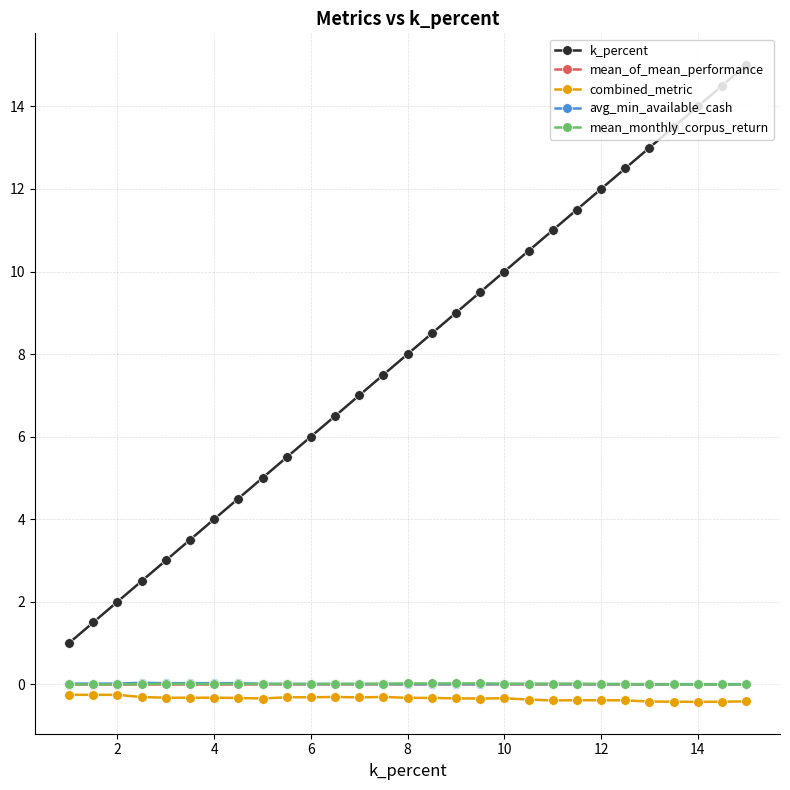

True or false: k_percent and combined_metric intersect in this chart.

False